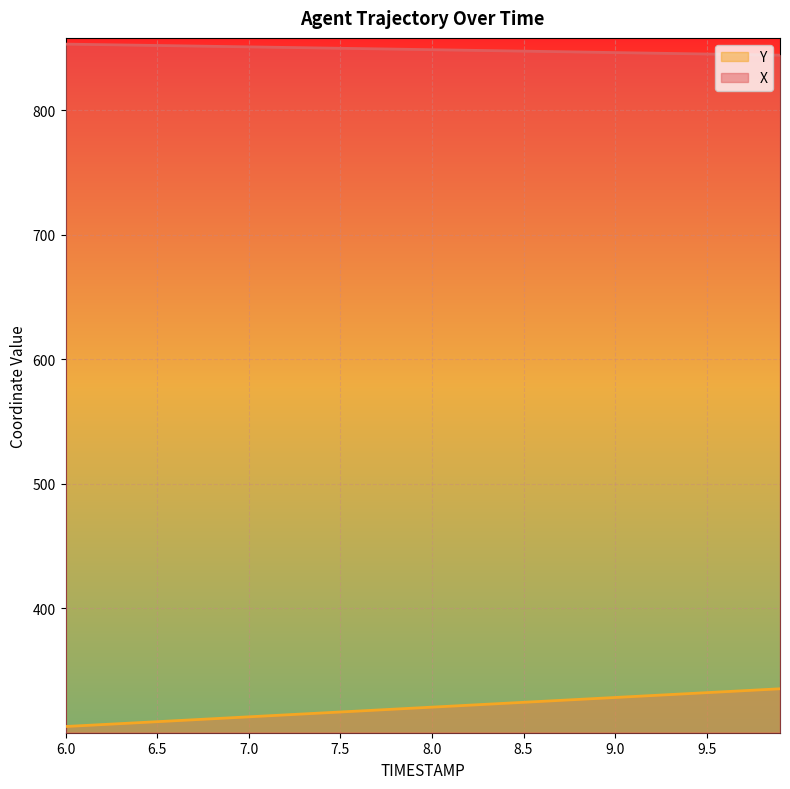

What is the spread (max minus min) of values at 7.6?

532.1